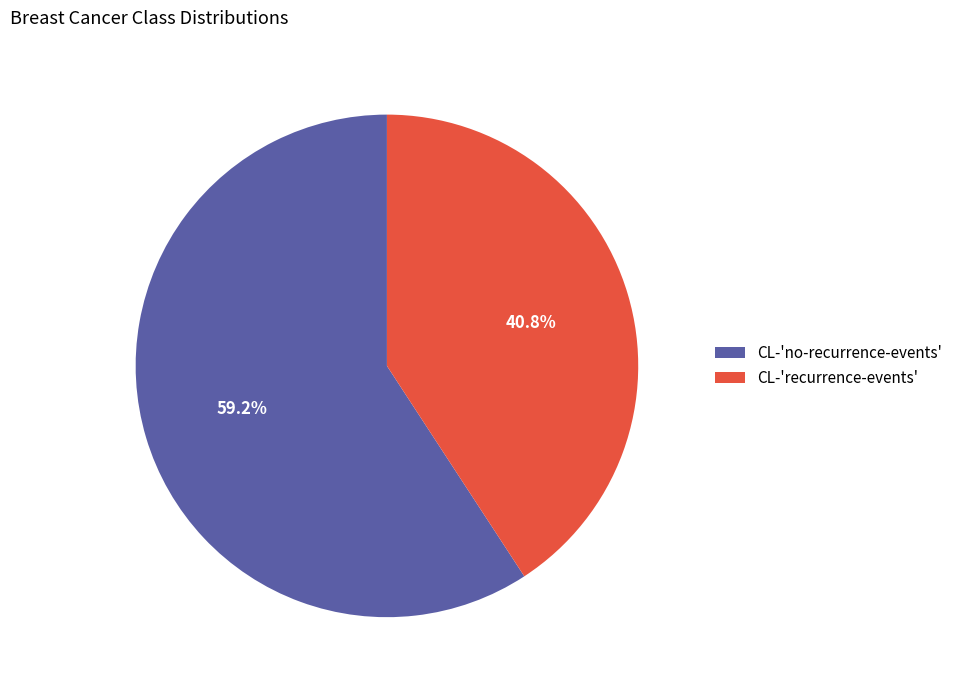

Which has a higher value, CL-'no-recurrence-events' or CL-'recurrence-events'?

CL-'no-recurrence-events'